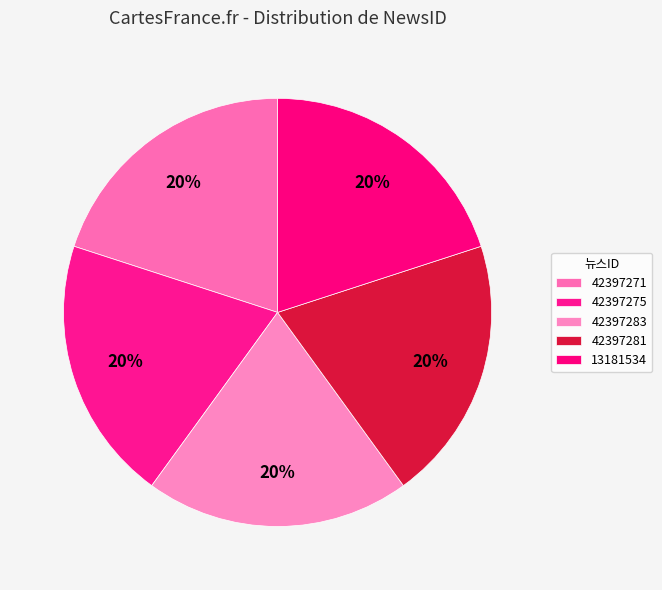

How many slices are in this pie chart?

5